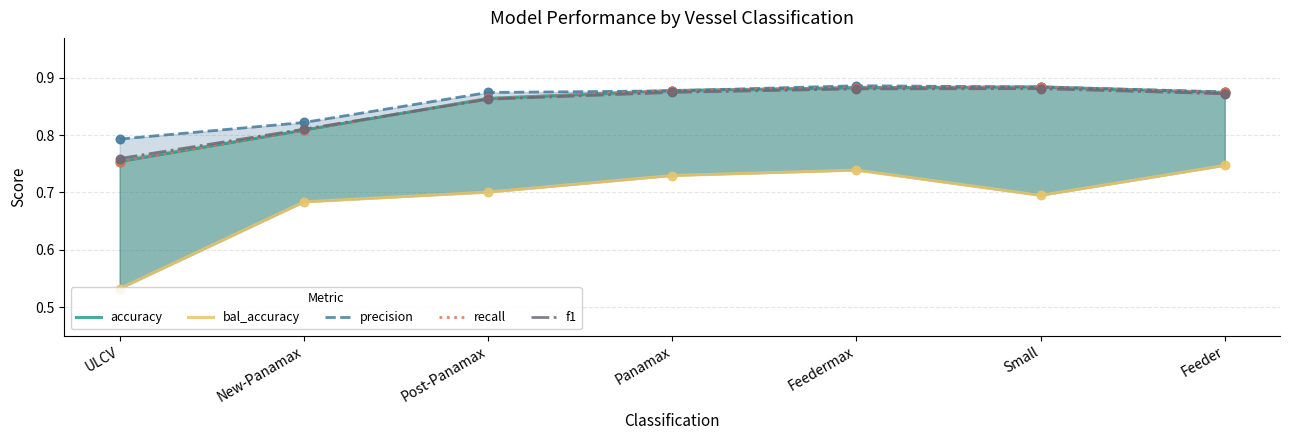

At how many categories does at least one series exceed 0?

7